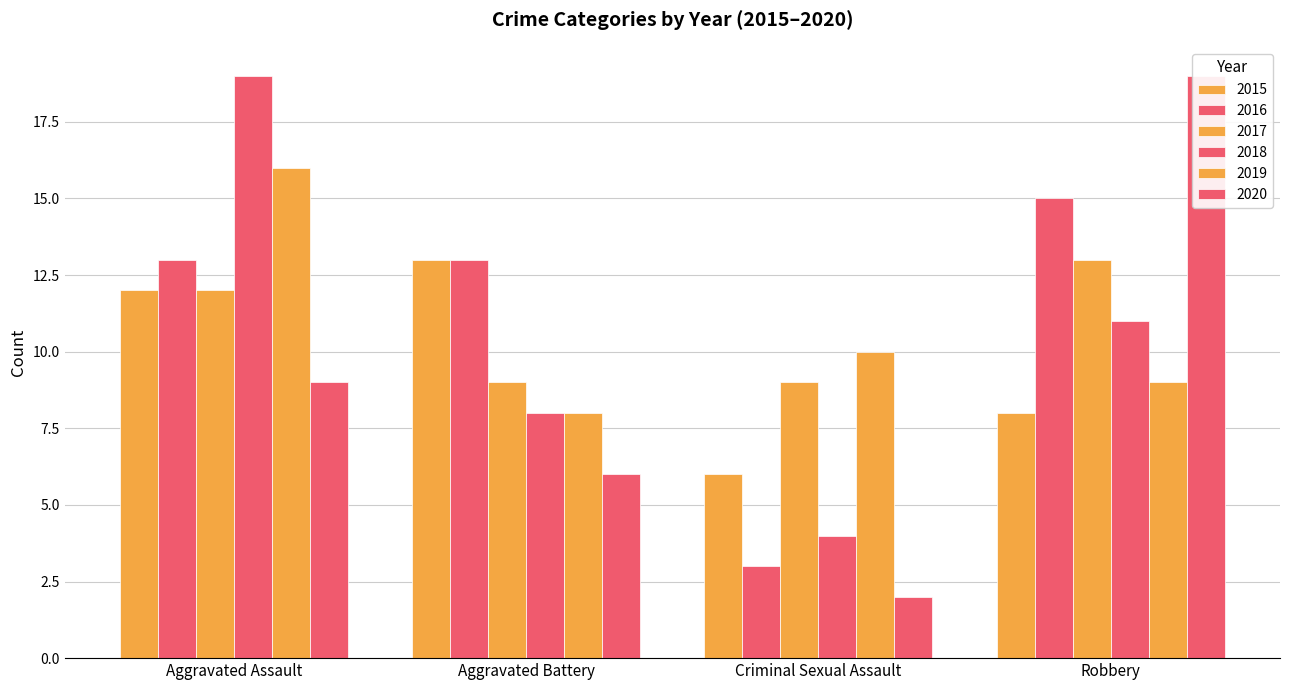

Does the chart contain stacked bars?

No